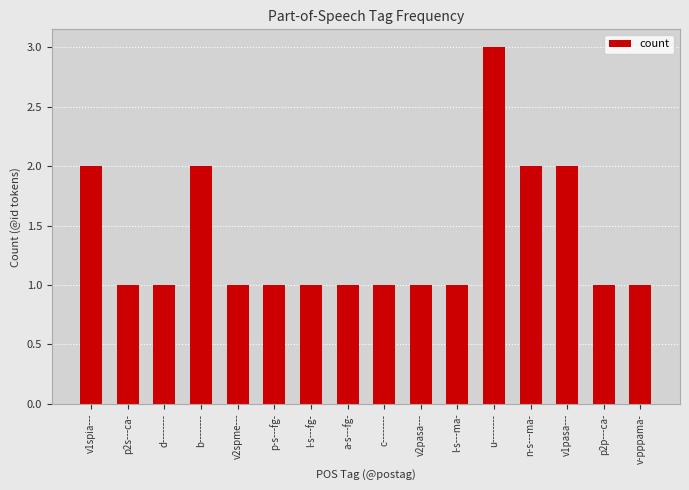

What is the sum of the values at v2pasa--- and u--------?

4